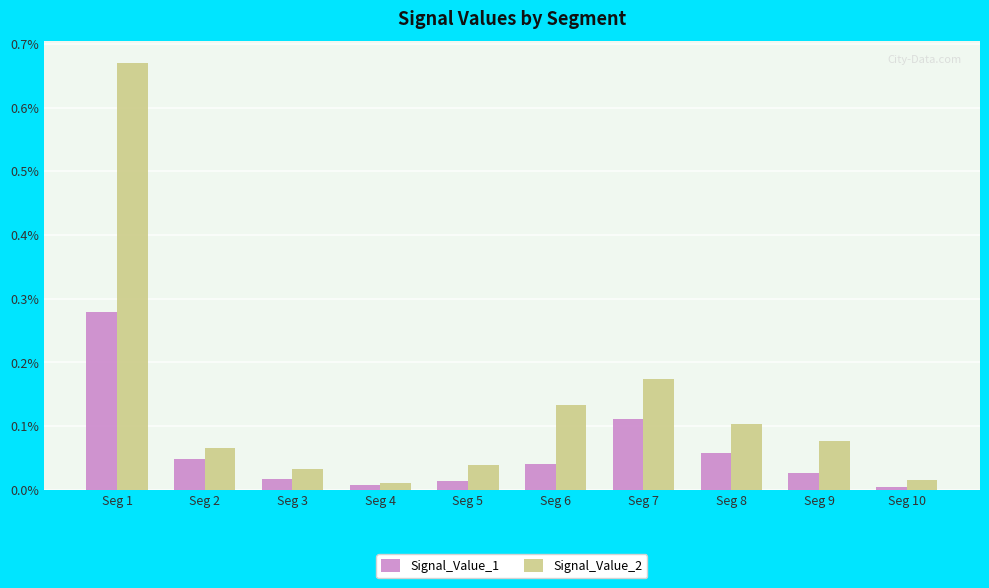

List the labels in order of Signal_Value_1 value, largest first.

Seg 1, Seg 7, Seg 8, Seg 2, Seg 6, Seg 9, Seg 3, Seg 5, Seg 4, Seg 10